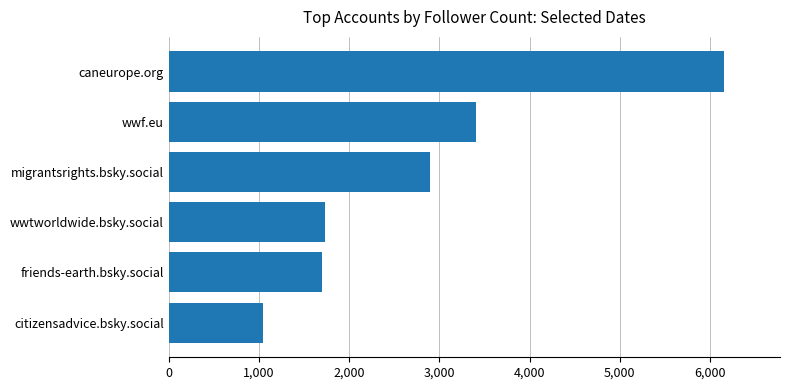

Is it true that the value at migrantsrights.bsky.social is 899.1?

False